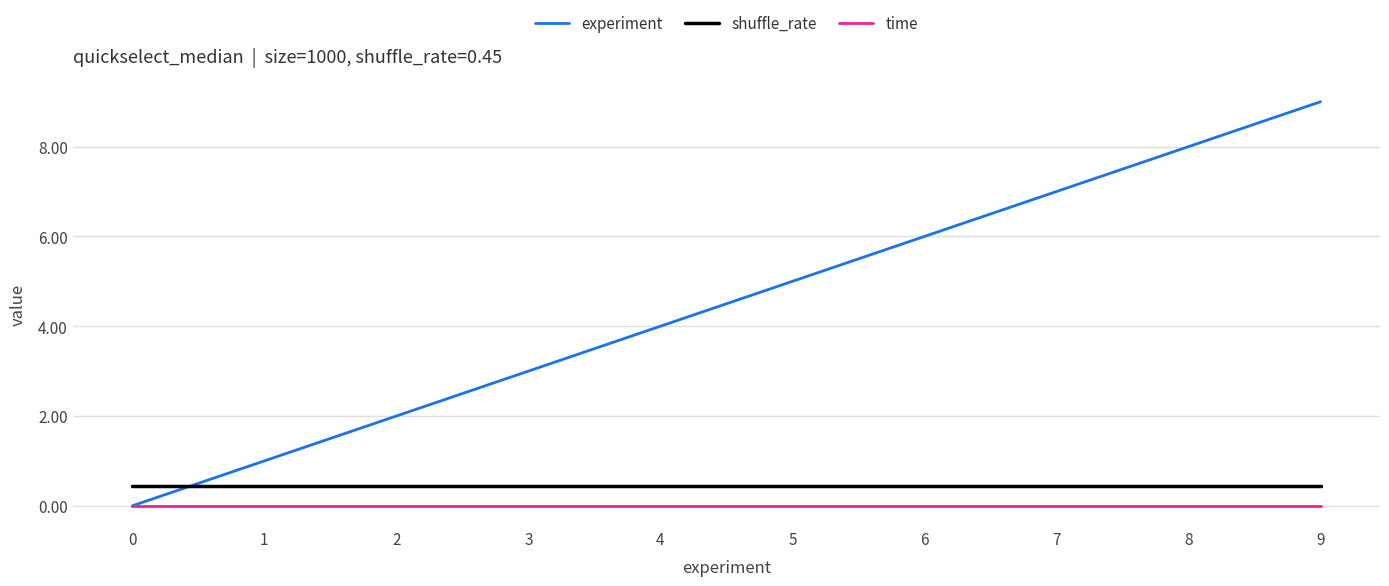

How many times do shuffle_rate and experiment cross each other?

1